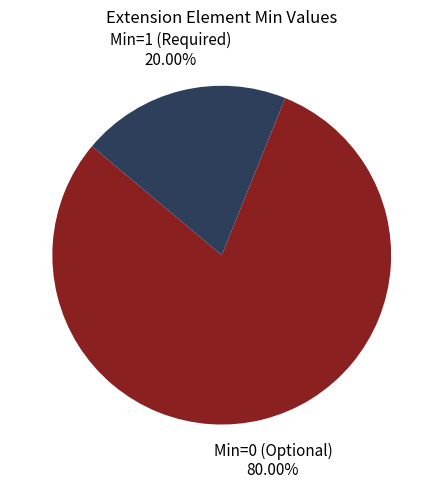

Is there a majority slice in this chart?

Yes